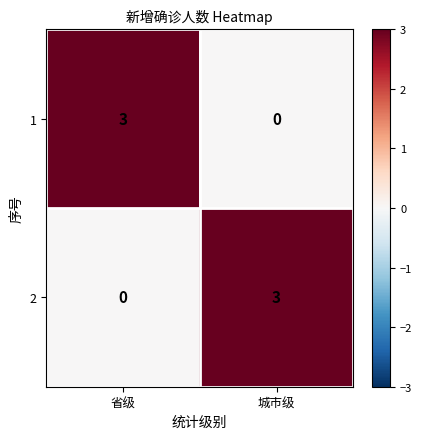

Reading left to right, extract all data points from this chart.

1: 省级=3	城市级=0
2: 省级=0	城市级=3